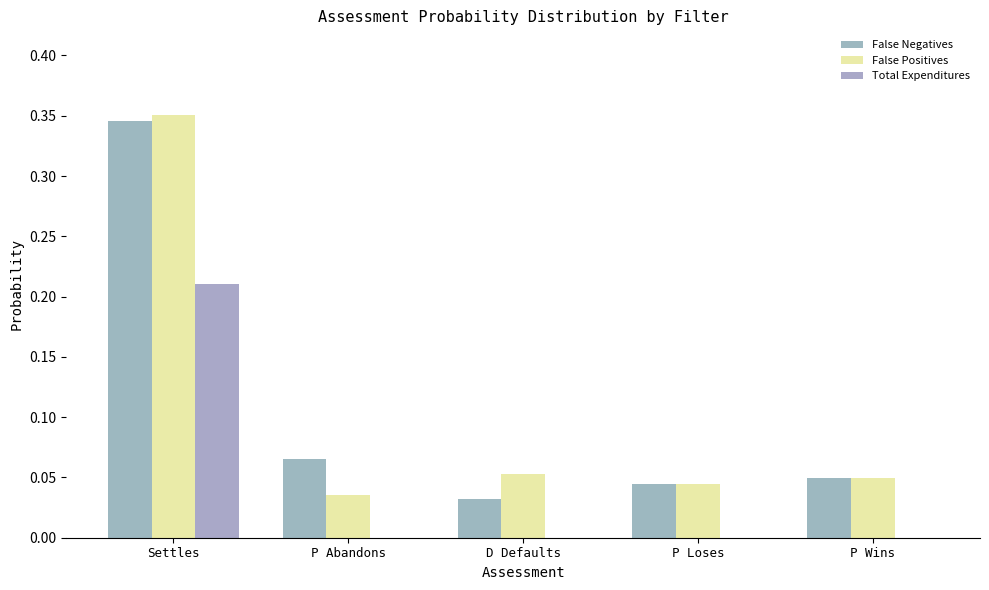

What is the label of the 4th bar from the right?

P Abandons